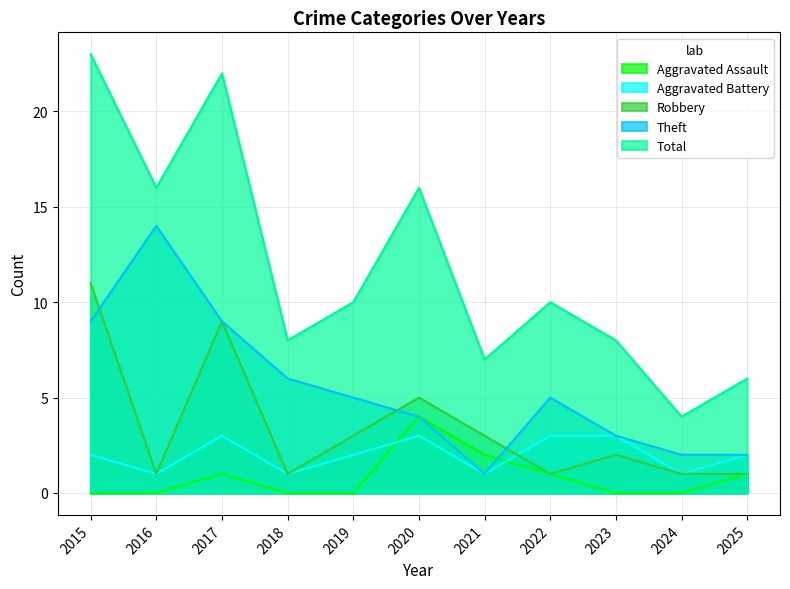

How many data points does each series have?

11